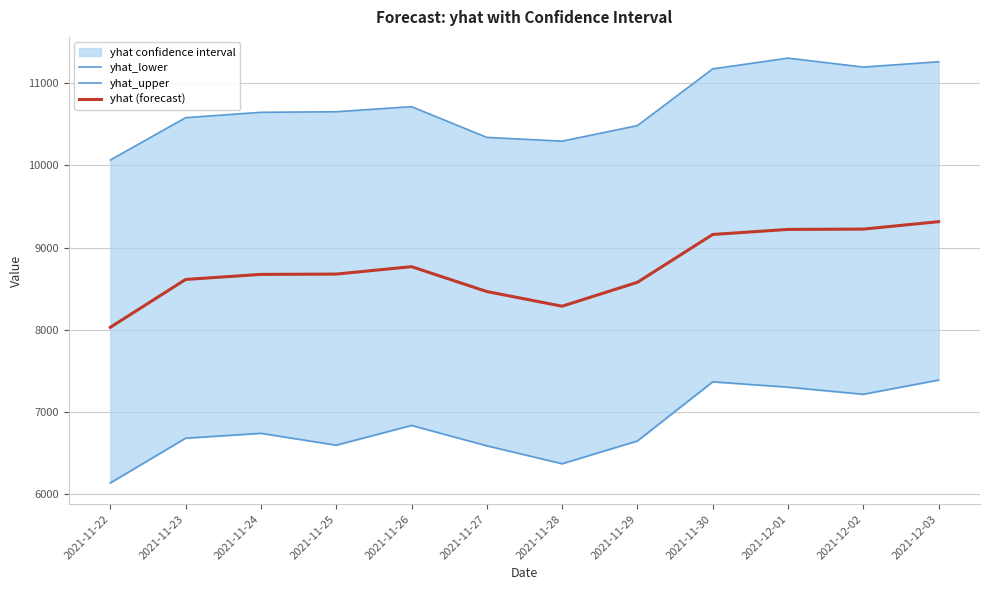

What is the label of the 10th point from the right?

2021-11-24